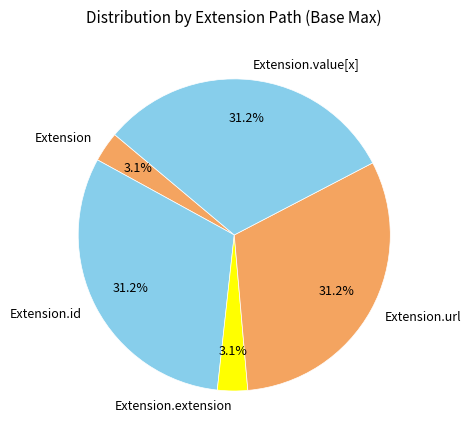

To the nearest percent, what is the difference between the largest and smallest slice percentages?

28%